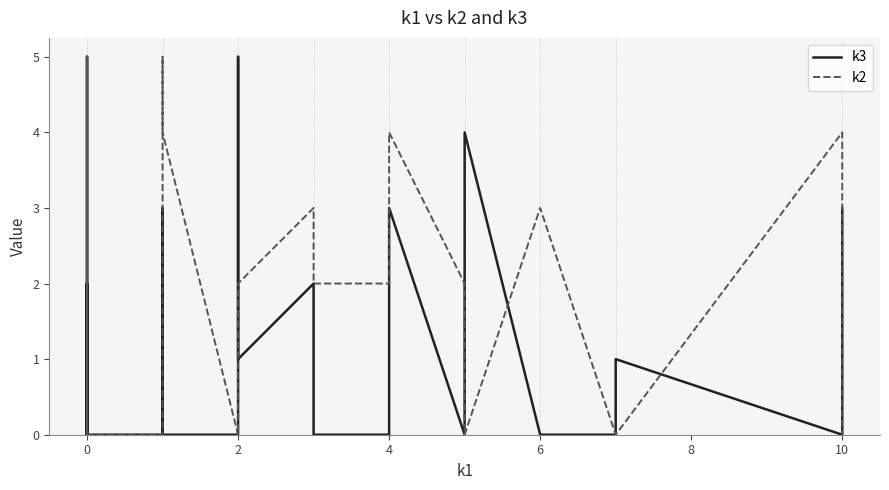

What is the greatest value displayed?

5